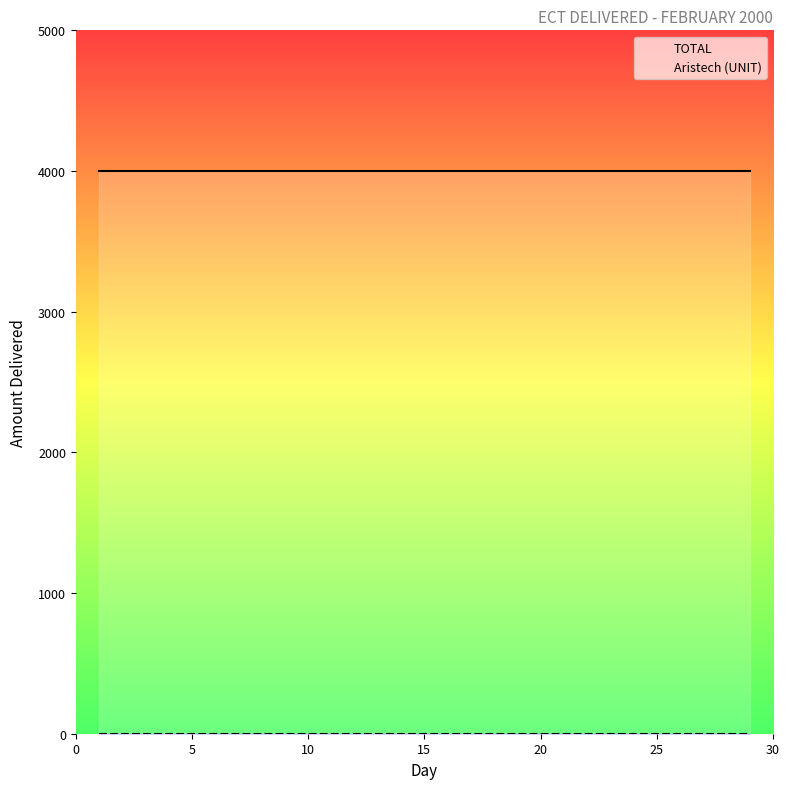

What are all the series names shown in the legend?

TOTAL, Aristech (UNIT)